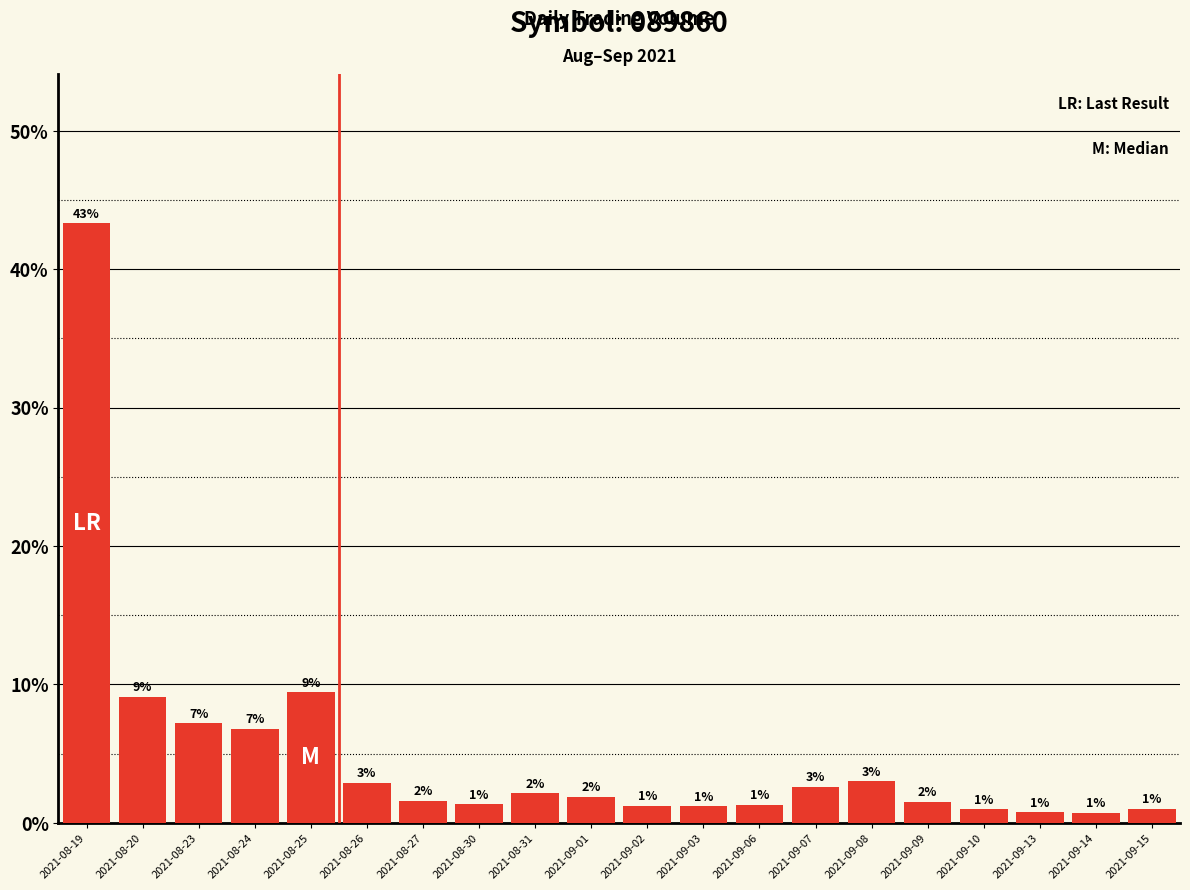

Does the chart contain any negative values?

No